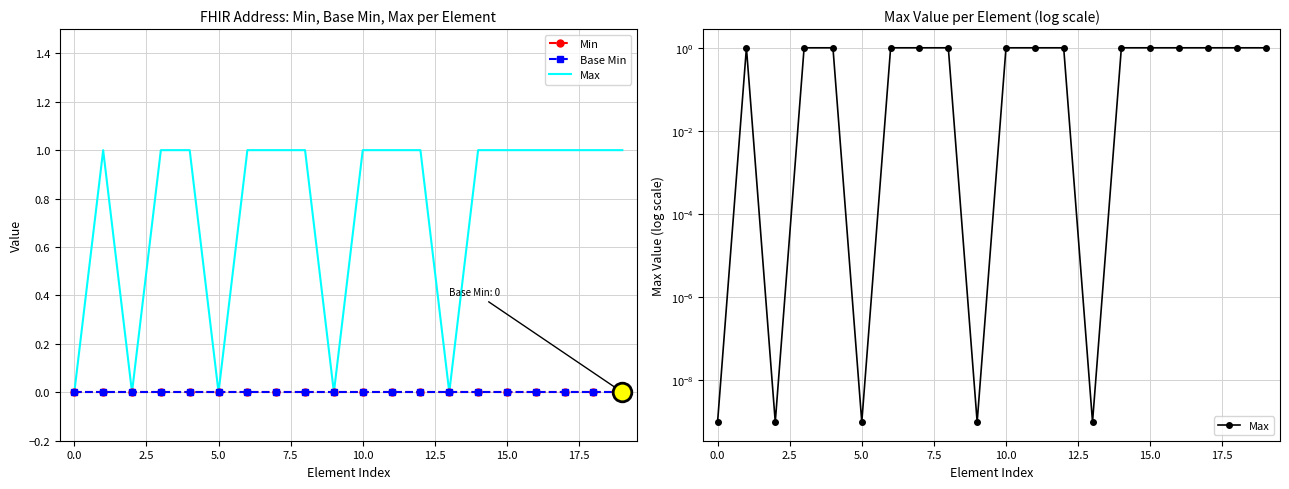

At how many categories does at least one series exceed 0?

20